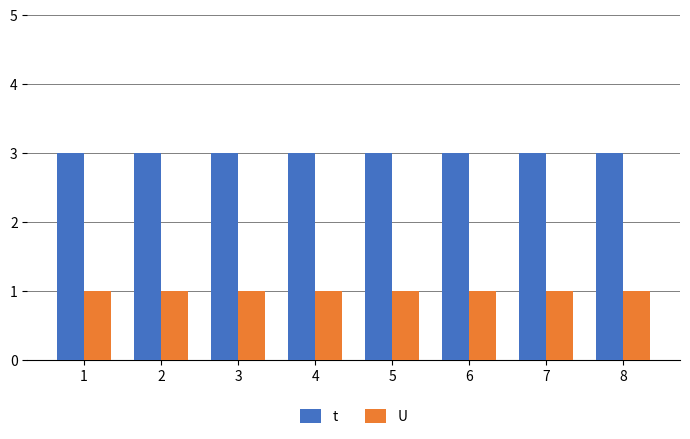

What is the maximum value shown in the chart?

3